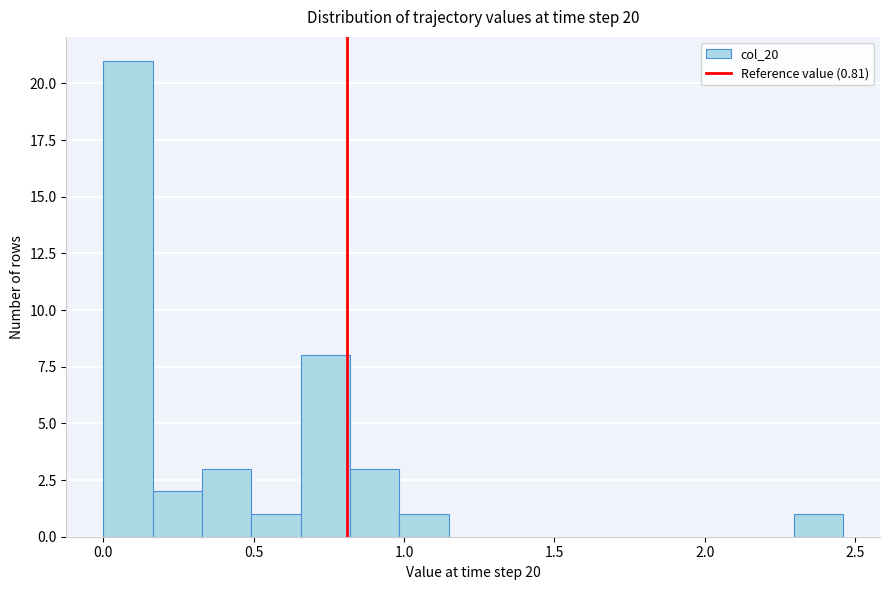

Around what value on the x-axis is the tallest bar? Give the approximate position of its centre, as read against the axis.

0.10